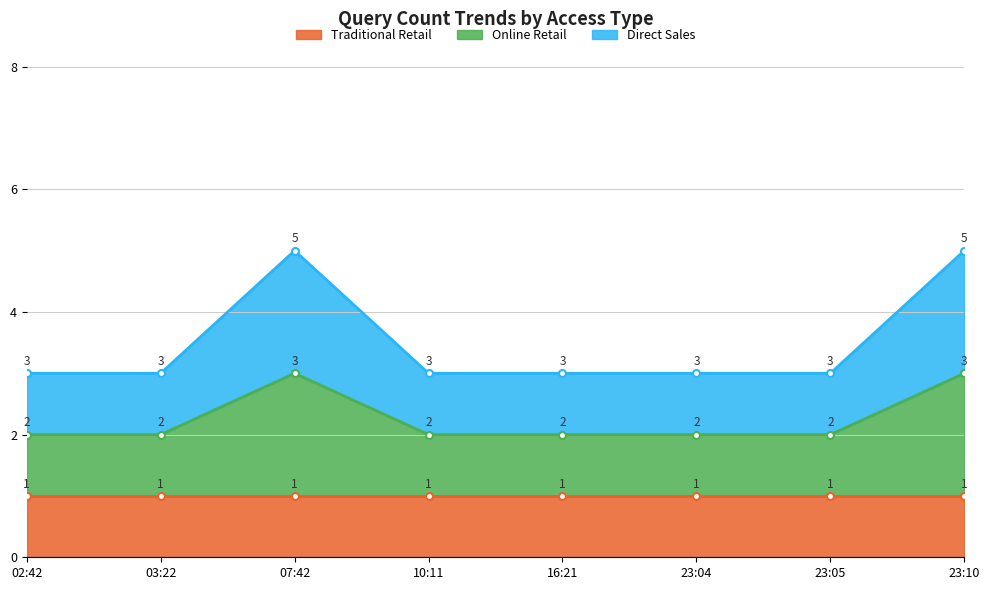

The value of Online Retail at 03:22 is 1. True or false?

False